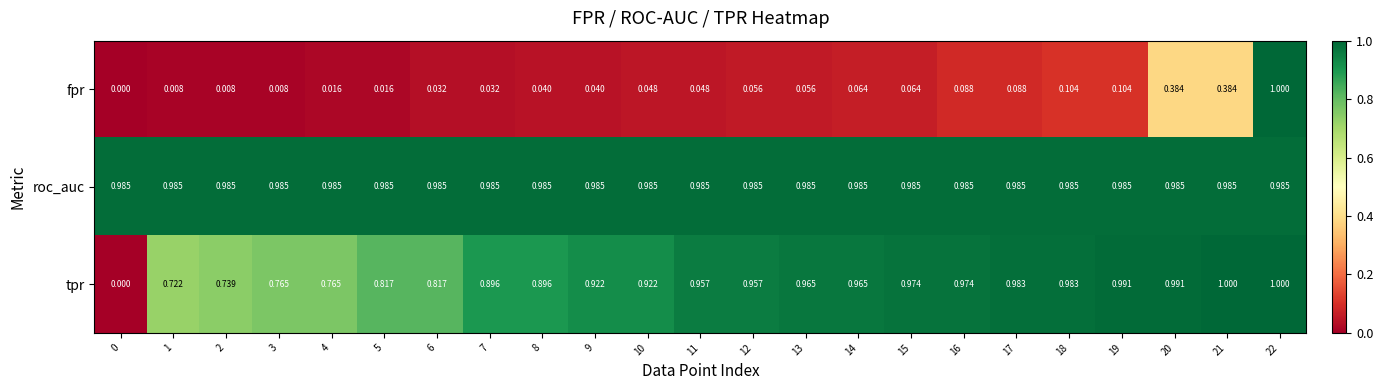

Which series has the largest total across all categories?

roc_auc